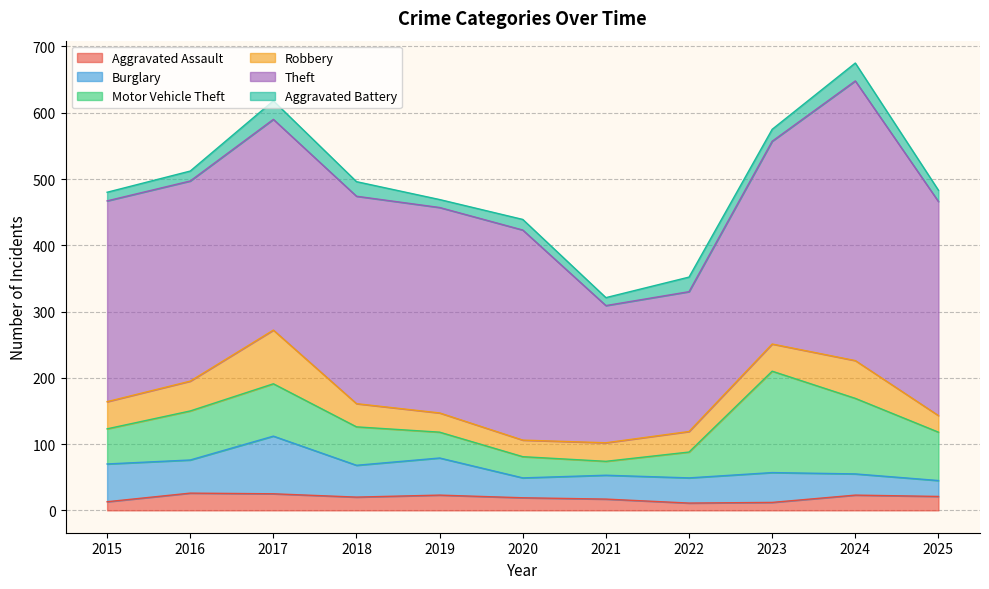

Reading right to left, what are all the values shown in this chart?

Aggravated Assault: 21	23	12	11	17	19	23	20	25	26	13
Burglary: 24	32	45	38	36	30	56	48	87	50	57
Motor Vehicle Theft: 73	114	153	39	21	32	39	58	79	74	53
Robbery: 25	57	41	31	28	25	29	35	81	45	41
Theft: 323	422	306	211	207	317	310	313	318	302	303
Aggravated Battery: 17	27	18	22	12	16	12	22	28	15	13